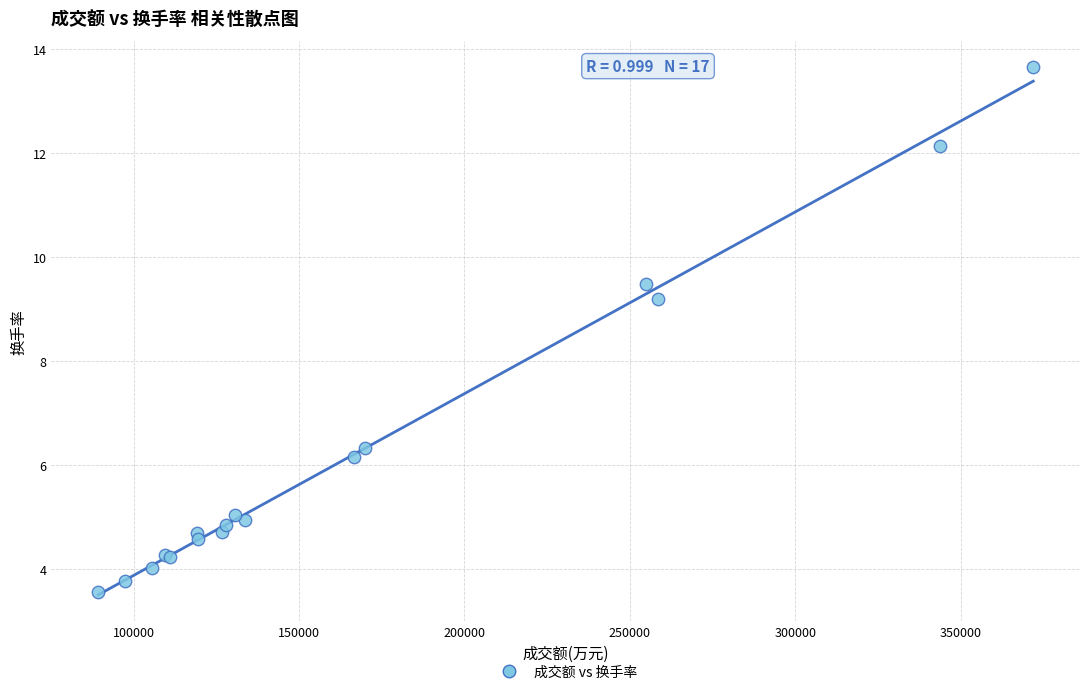

What Y value in the scatter plot is closest to 8?

9.2